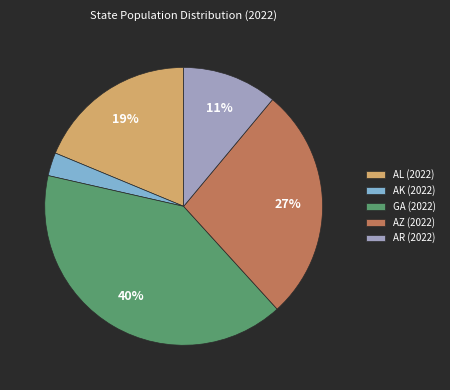

Is there a majority slice in this chart?

No